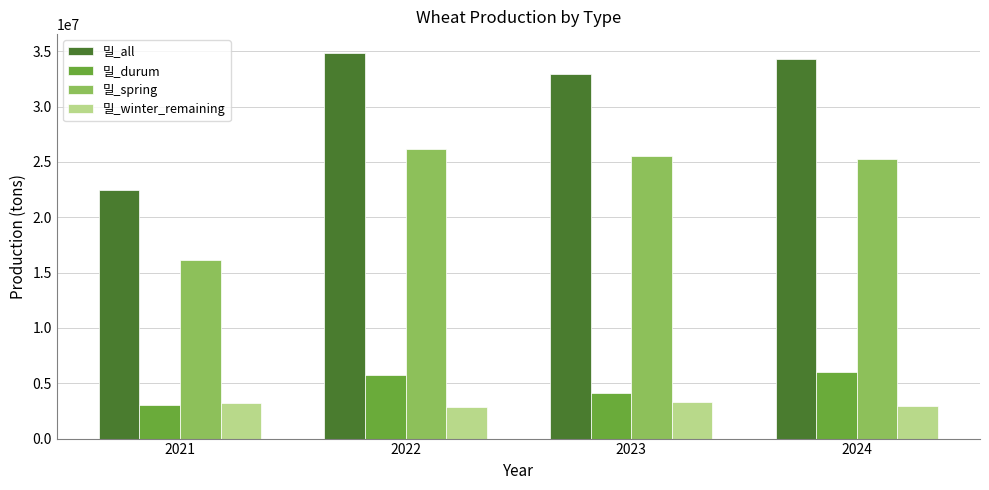

What is the lowest value of the 밀_spring series?

16161901